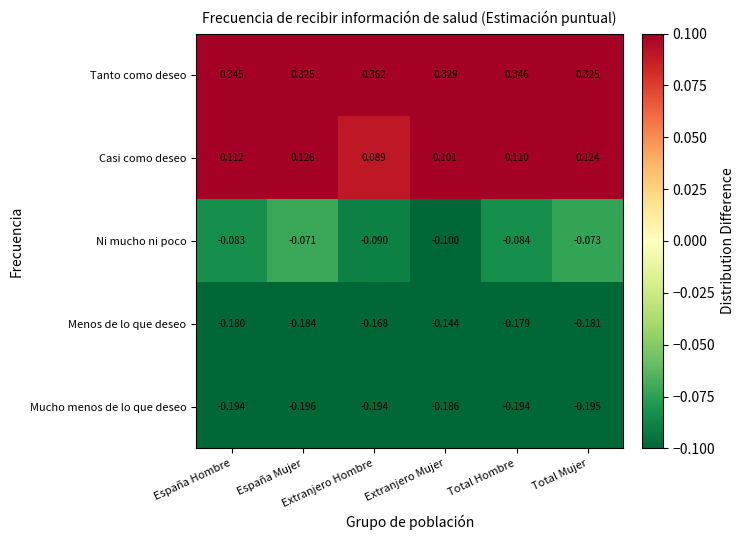

List the series in order of their peak value, highest first.

Tanto como deseo, Casi como deseo, Ni mucho ni poco, Menos de lo que deseo, Mucho menos de lo que deseo